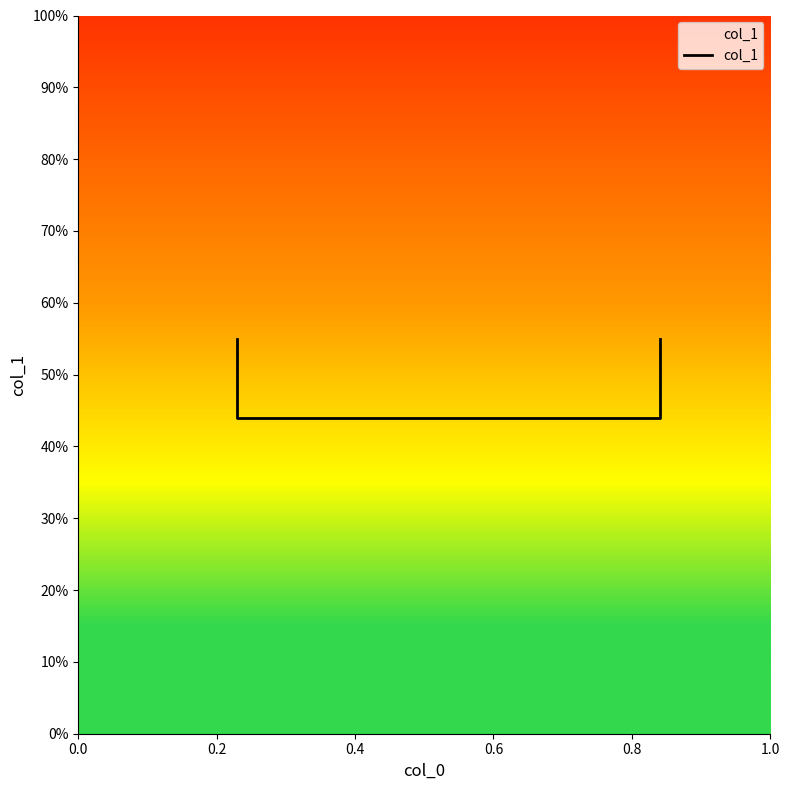

Does the chart display data point markers on the line(s)?

No